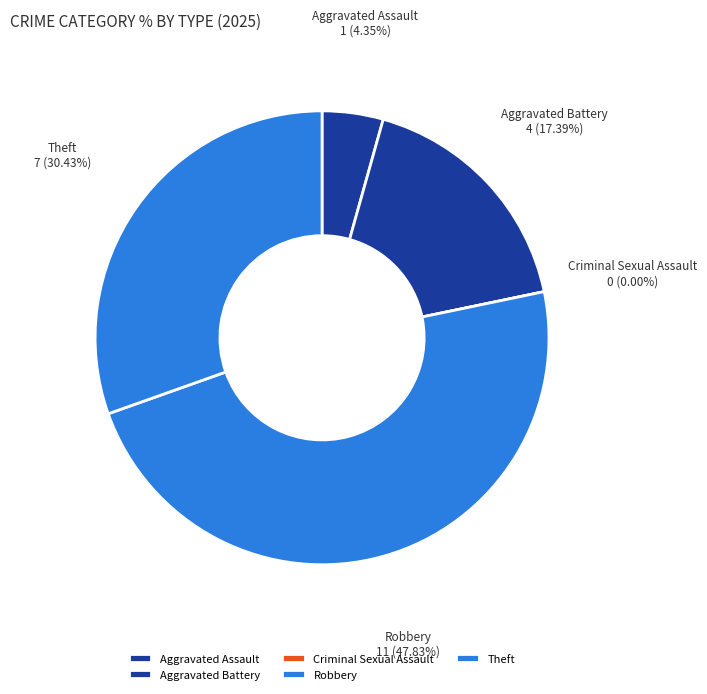

Between Criminal Sexual Assault and Robbery, which is larger?

Robbery